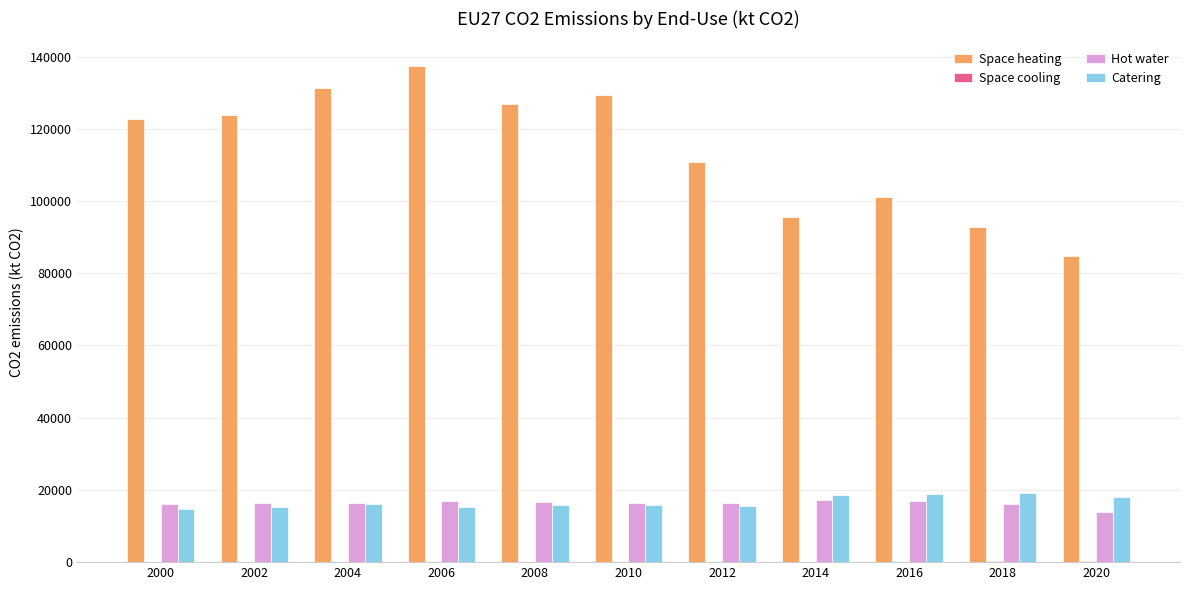

Is the value of Space heating at 2020 greater than the value of Hot water at 2014?

Yes